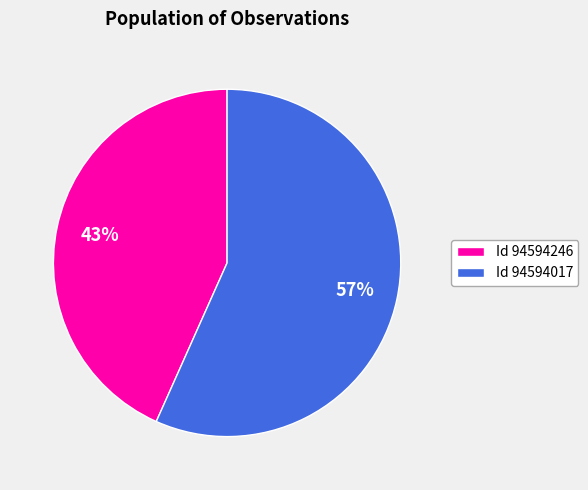

What is the largest slice in the pie chart?

Id 94594017